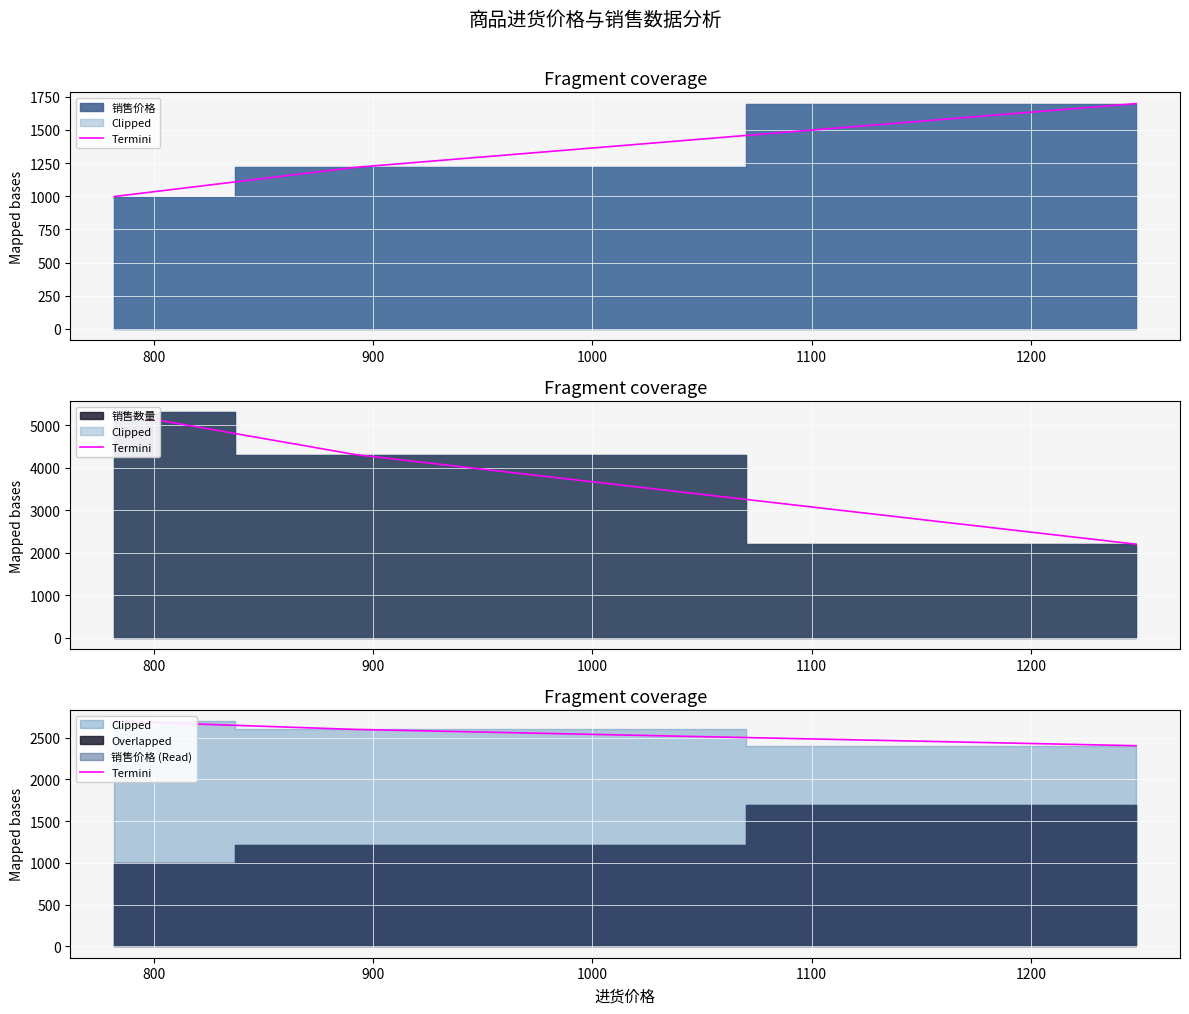

What is the value of the 3rd point from the left?

2403.8